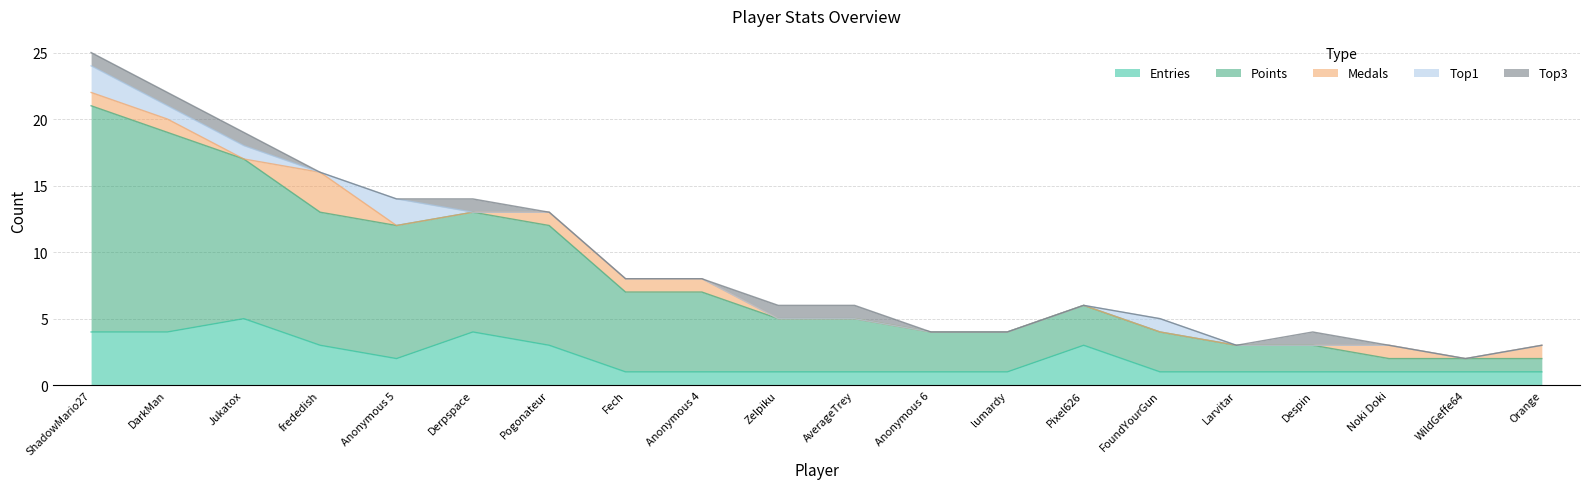

At how many categories does at least one series exceed 11?

3